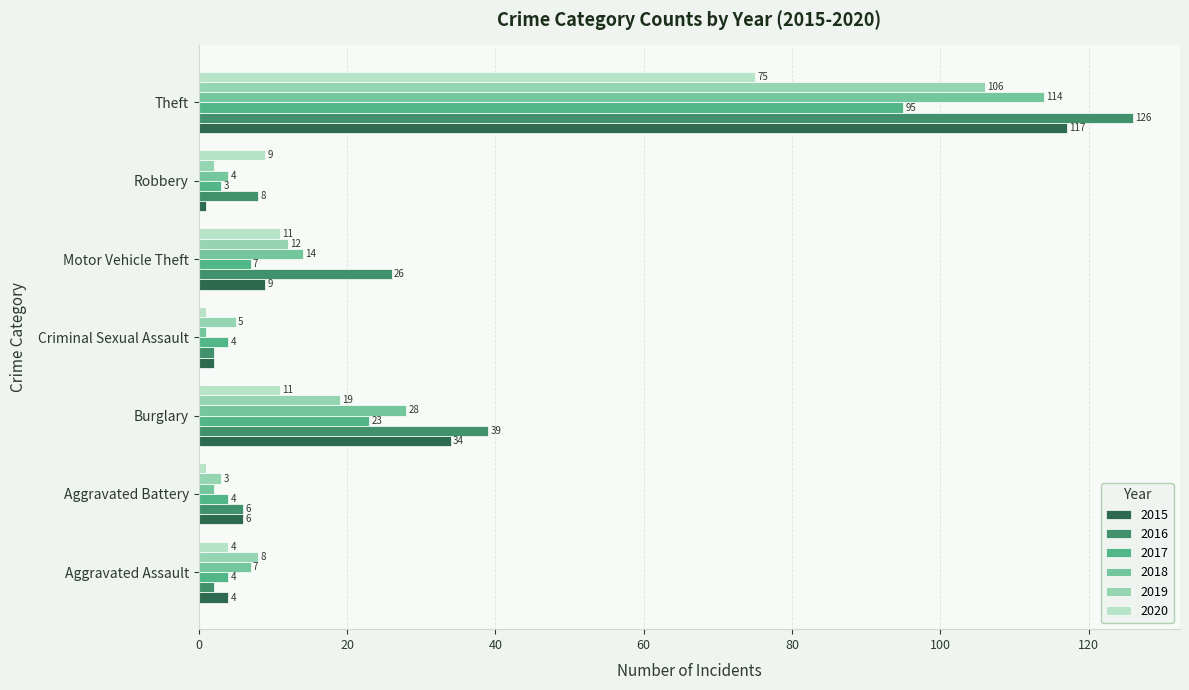

At which label does 2019 reach its peak?

Theft